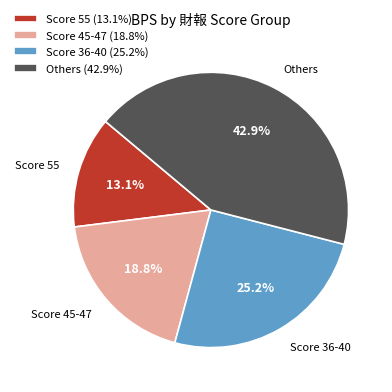

Rank the categories by value from lowest to highest.

Score 55 (13.1%), Score 45-47 (18.8%), Score 36-40 (25.2%), Others (42.9%)